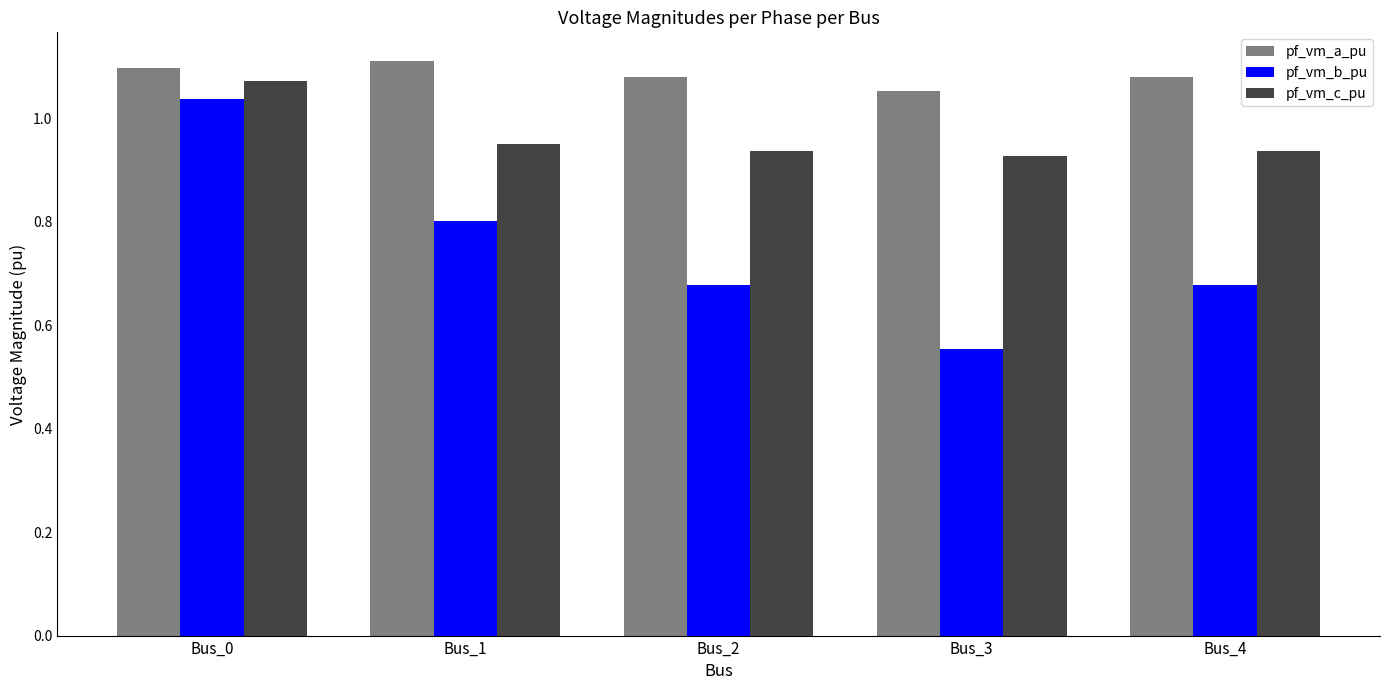

What are all the series names shown in the legend?

pf_vm_a_pu, pf_vm_b_pu, pf_vm_c_pu